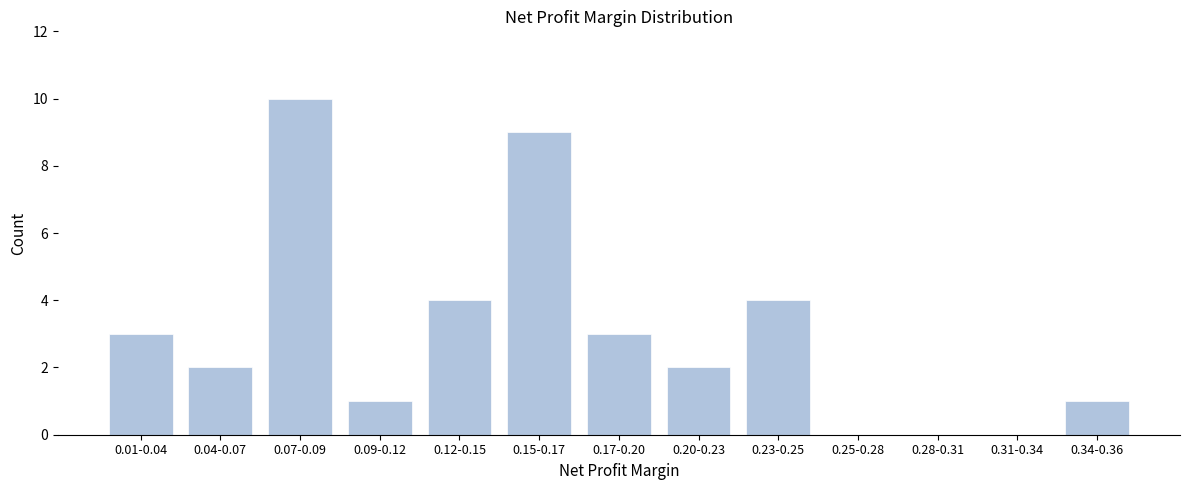

Reading right to left, transcribe all the data shown in this chart.

0.34-0.36=1	0.31-0.34=0	0.28-0.31=0	0.25-0.28=0	0.23-0.25=4	0.20-0.23=2	0.17-0.20=3	0.15-0.17=9	0.12-0.15=4	0.09-0.12=1	0.07-0.09=10	0.04-0.07=2	0.01-0.04=3